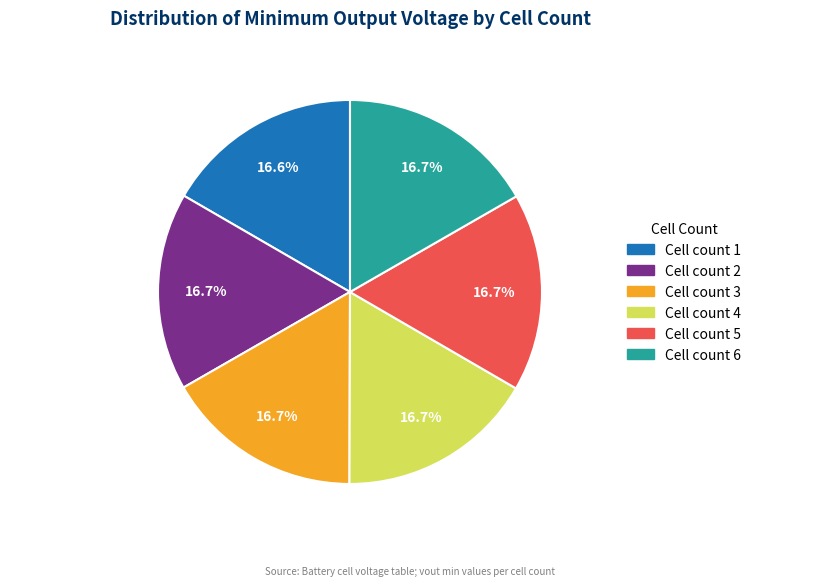

Is there any slice that represents more than half of the pie?

No